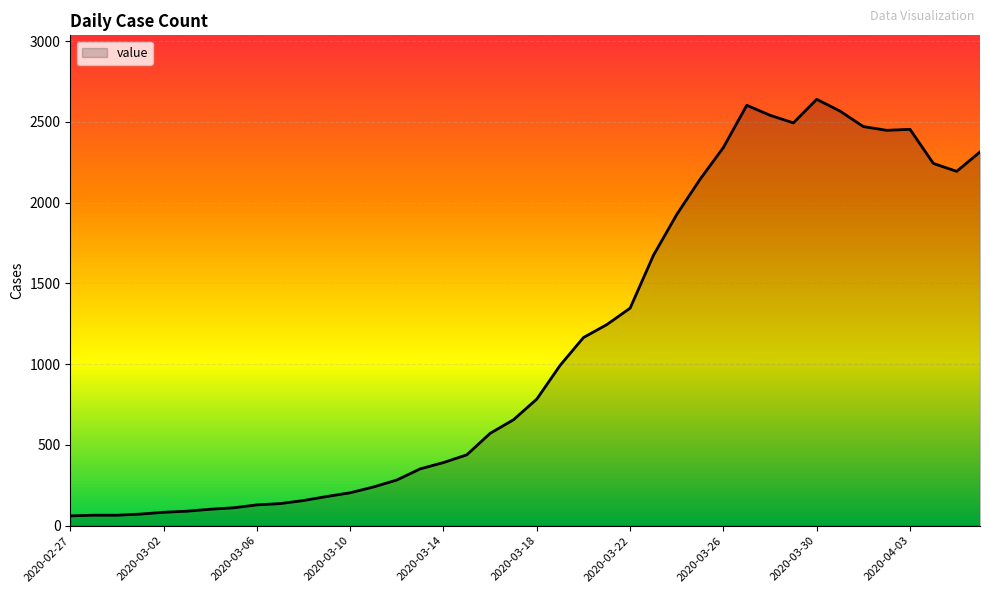

What is the difference between the maximum and minimum values?

2579